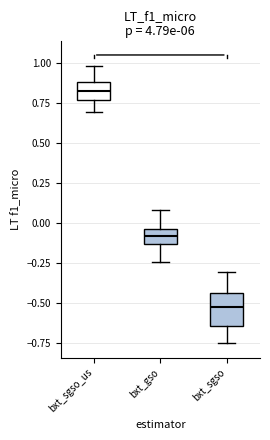

Where does the median line of the box for bxt_sgso sit on the y-axis? The values are not printed on the chart, so give them approximately, as read against the axis.

-0.50